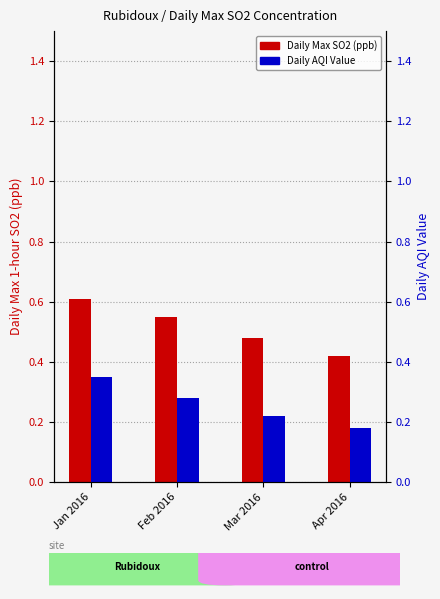

At how many categories does at least one series exceed 0?

4